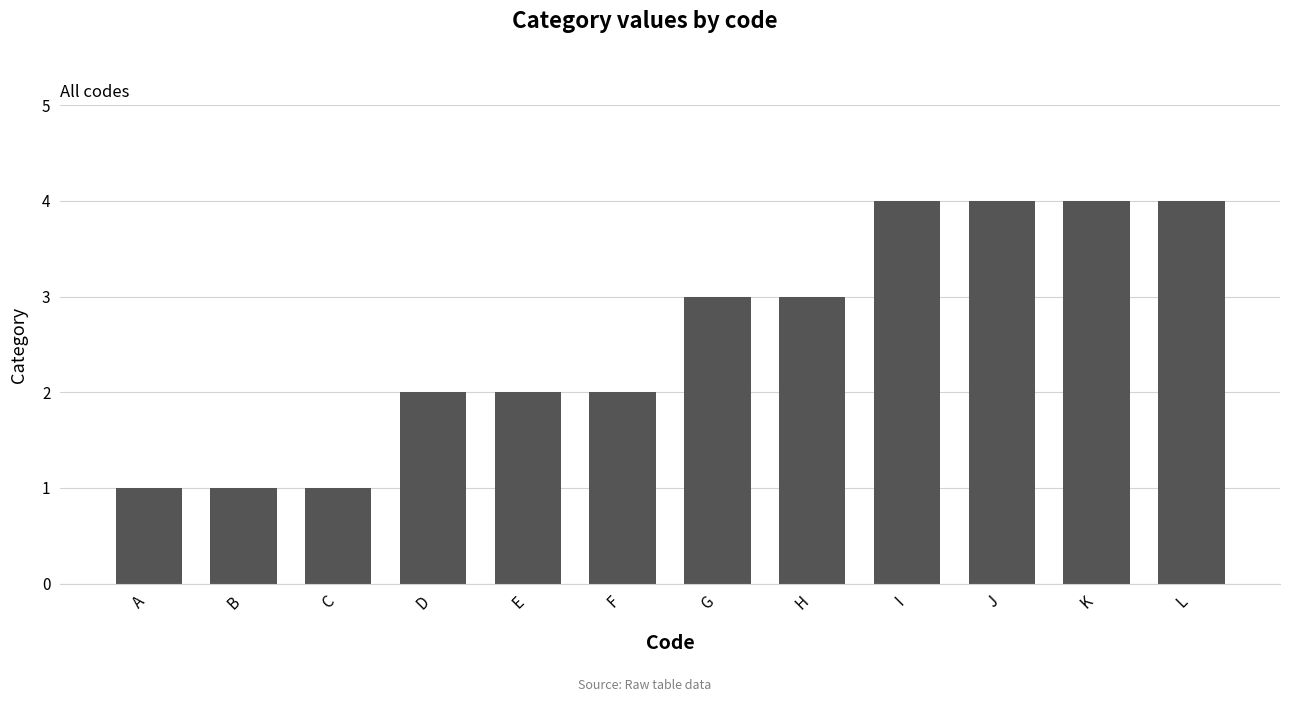

Does the chart contain stacked bars?

No